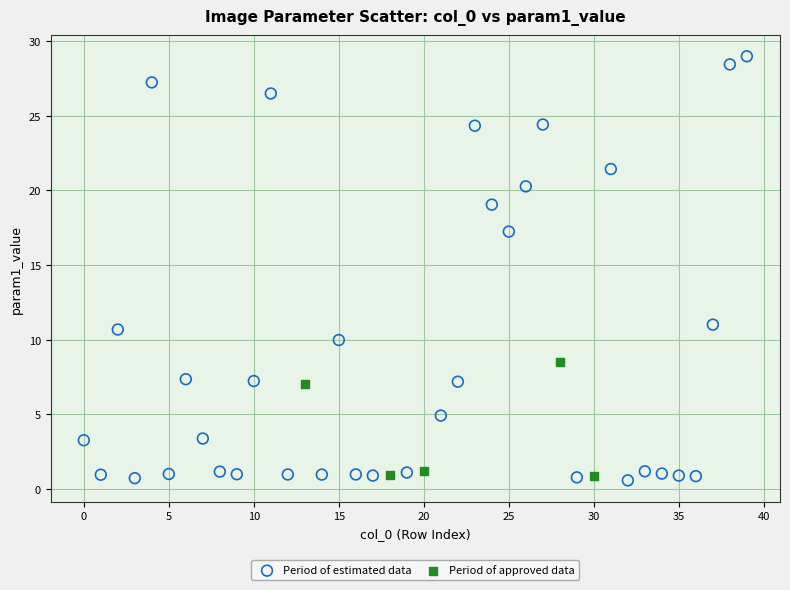

Which series contains the highest Y value?

Period of estimated data